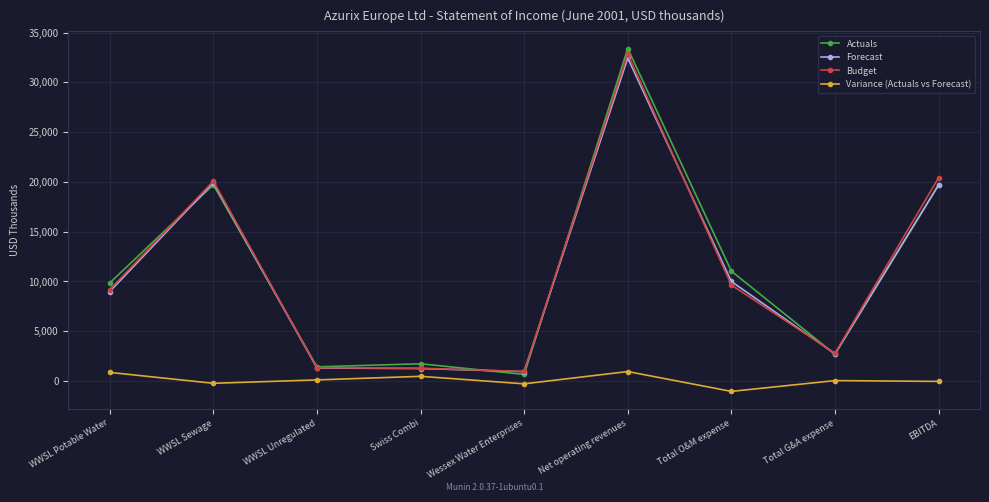

What is the highest value of the Forecast series?

32442